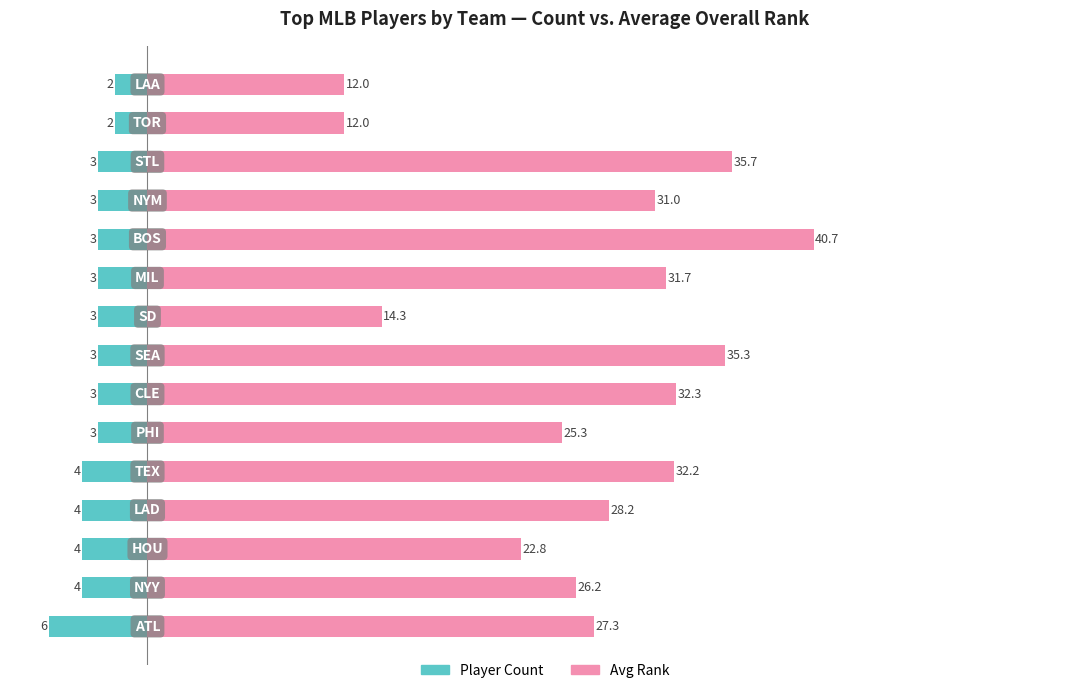

Is it true that Player Count equals -4.6 at 6?

False